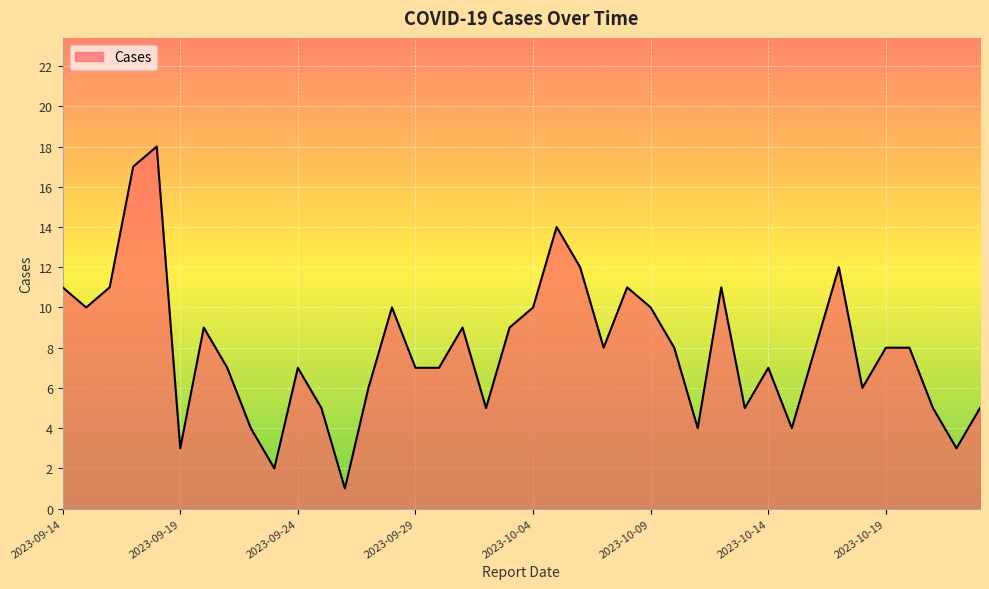

What is the maximum value shown in the chart?

18